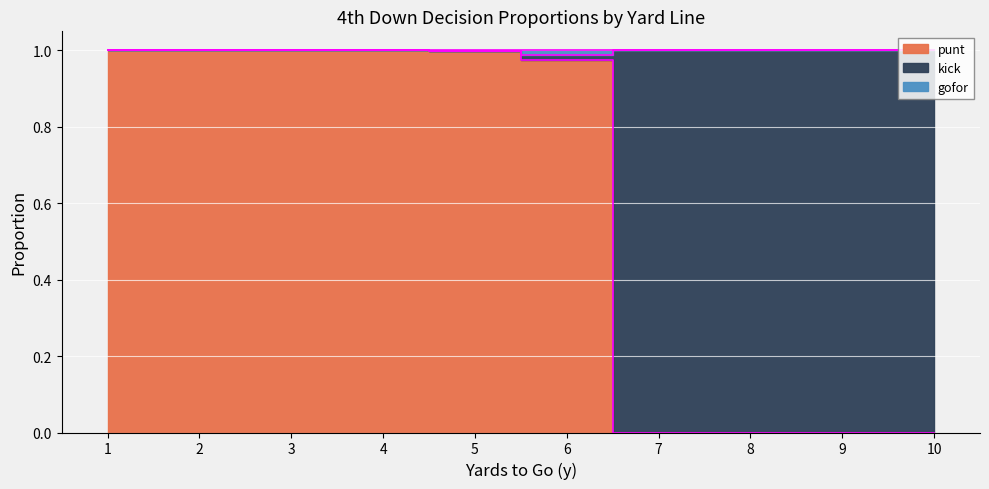

In gofor, how many points are lower than both neighbors (excluding endpoints)?

1